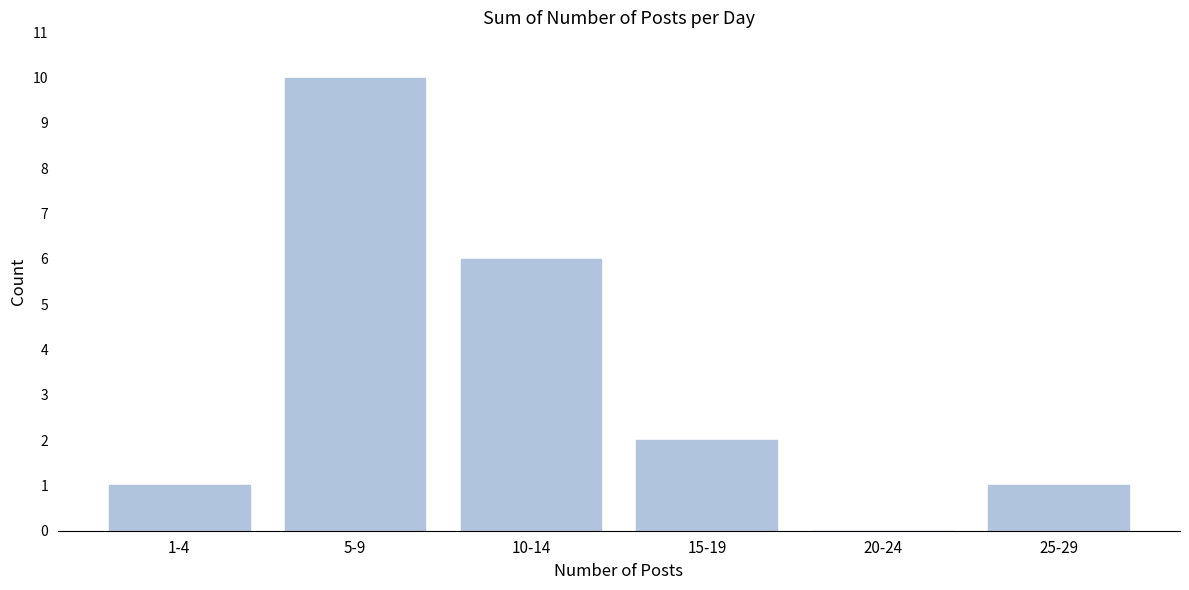

Reading right to left, transcribe all the data shown in this chart.

25-29=1	20-24=0	15-19=2	10-14=6	5-9=10	1-4=1